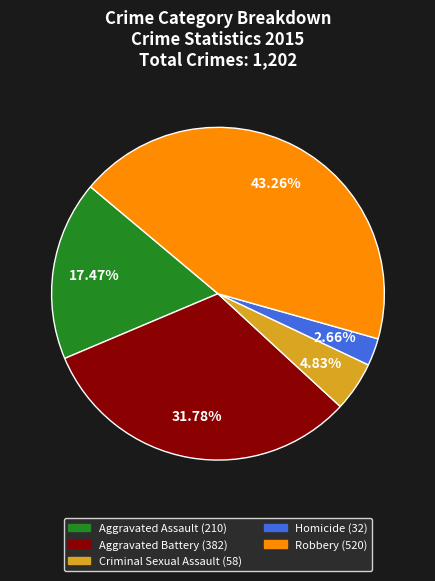

Which category has the smallest portion of the pie?

Homicide